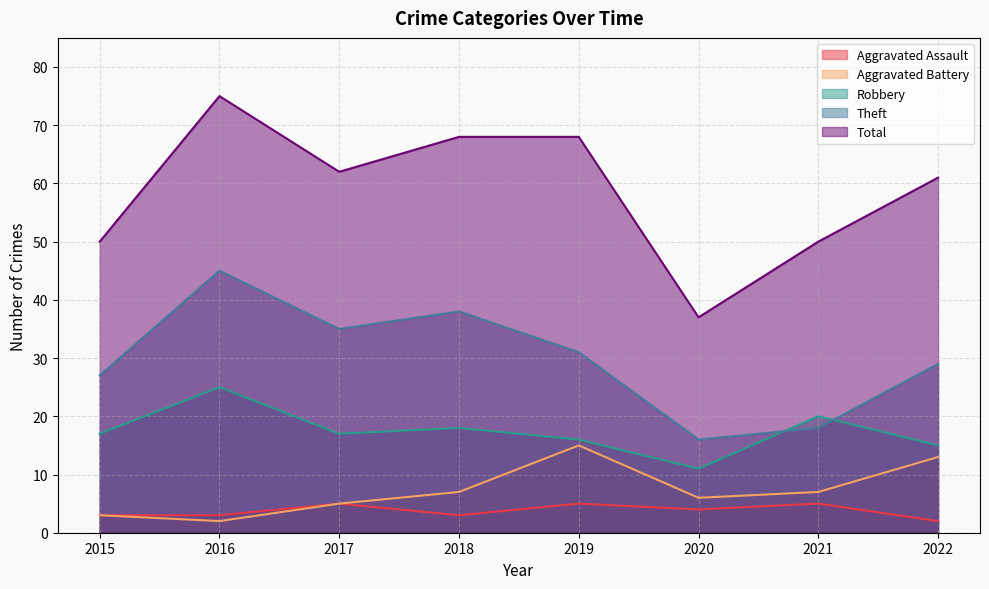

What is the difference between the second highest and second lowest values in the Robbery series?

5